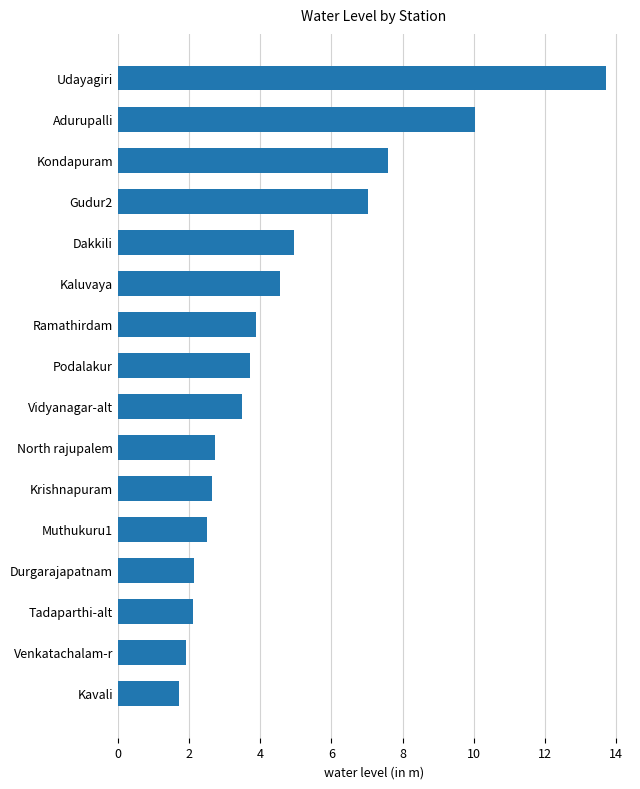

Is it true that the value at Tadaparthi-alt is 3.5?

False